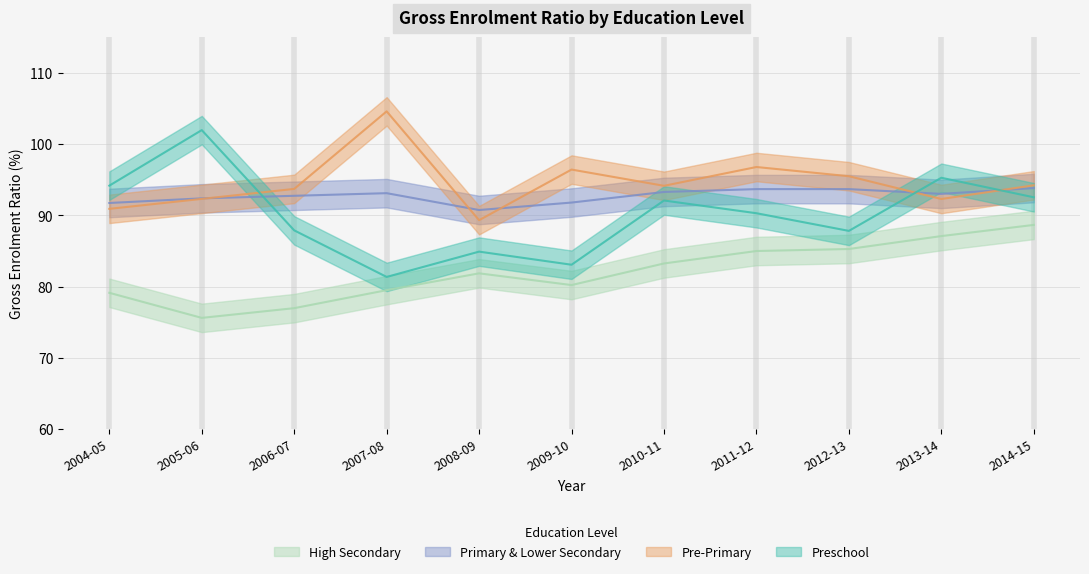

Which label corresponds to the smallest value in the chart?

2005-06